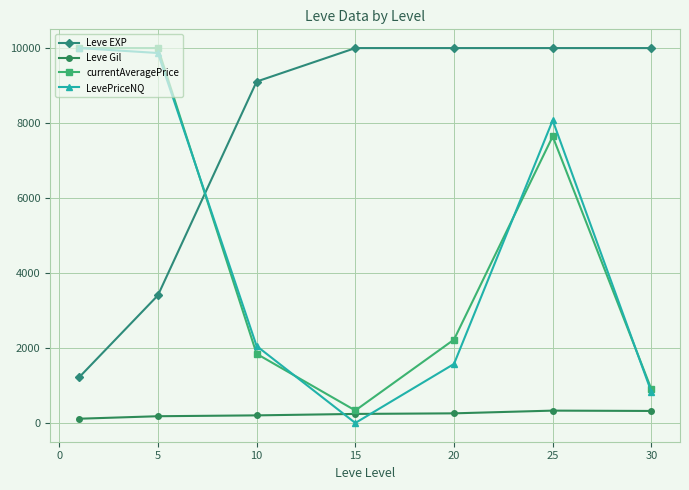

Which series has the widest spread of values?

LevePriceNQ